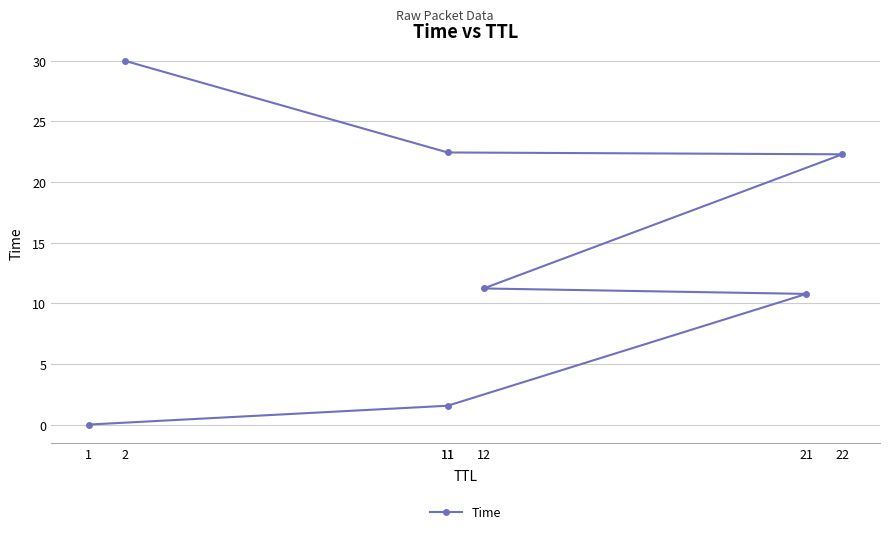

Is it true that the value at 12 is 11.2?

True